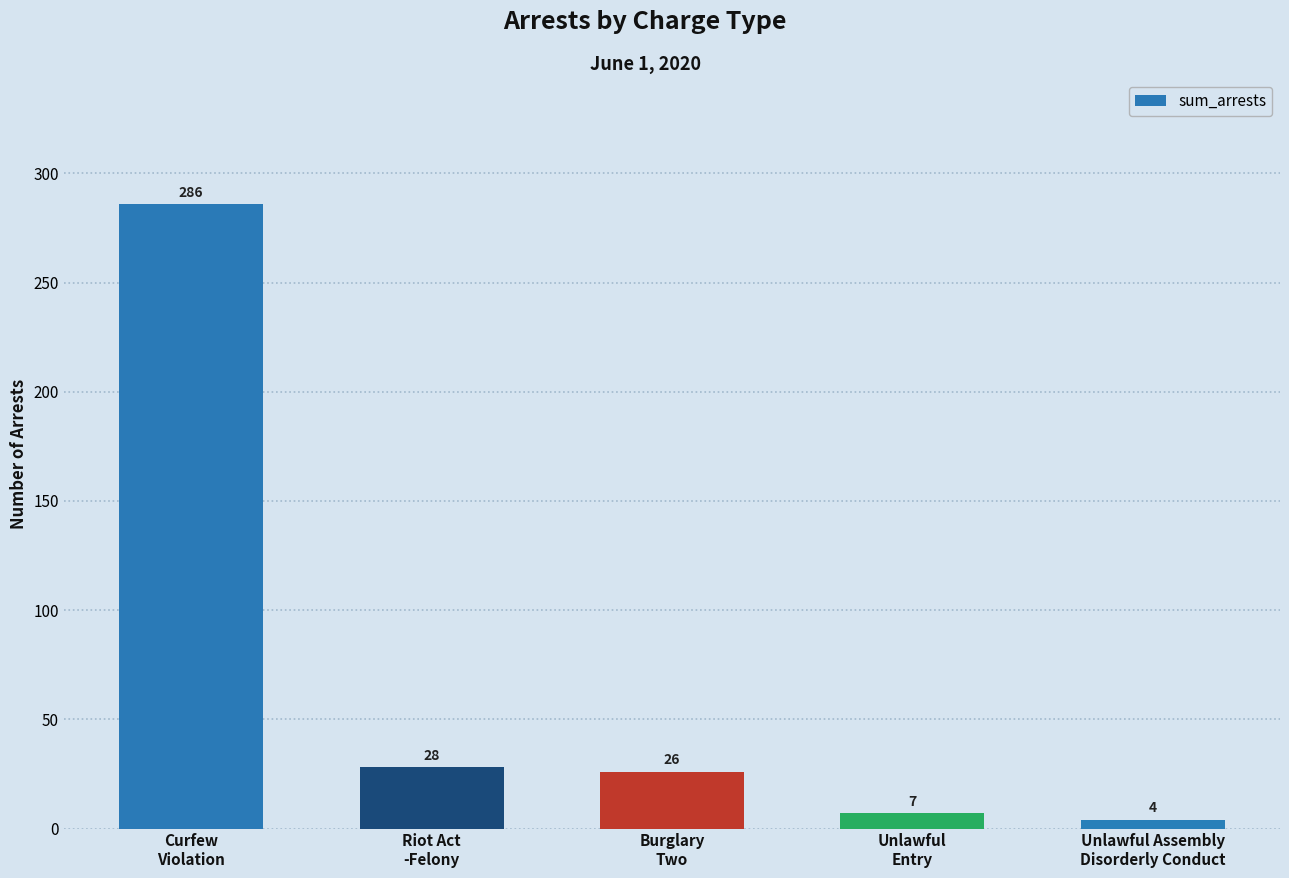

Is it true that the value at Burglary
Two is 7?

False